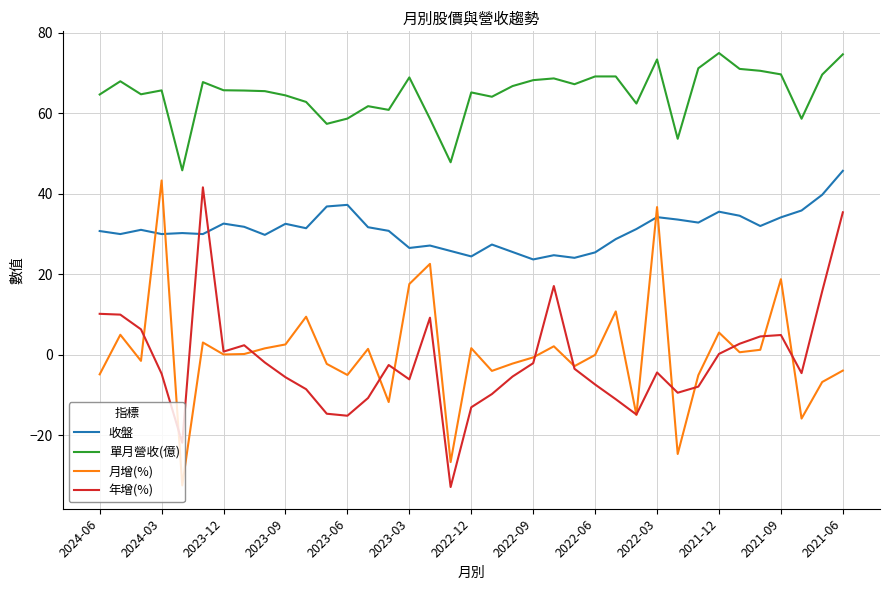

Which series has the largest total across all categories?

單月營收(億)